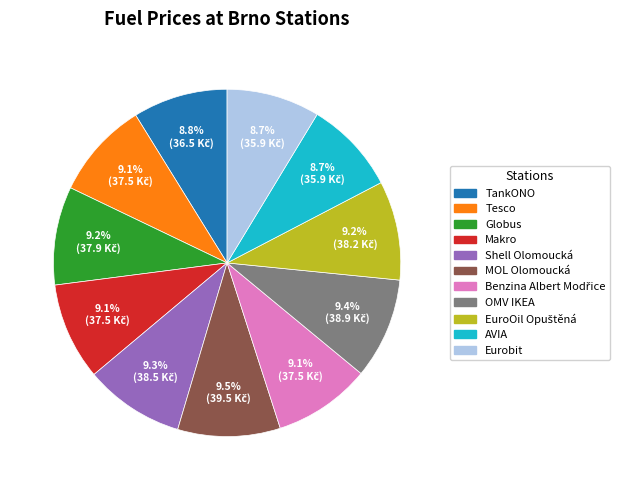

What percentage is the AVIA slice, to the nearest percent?

9%